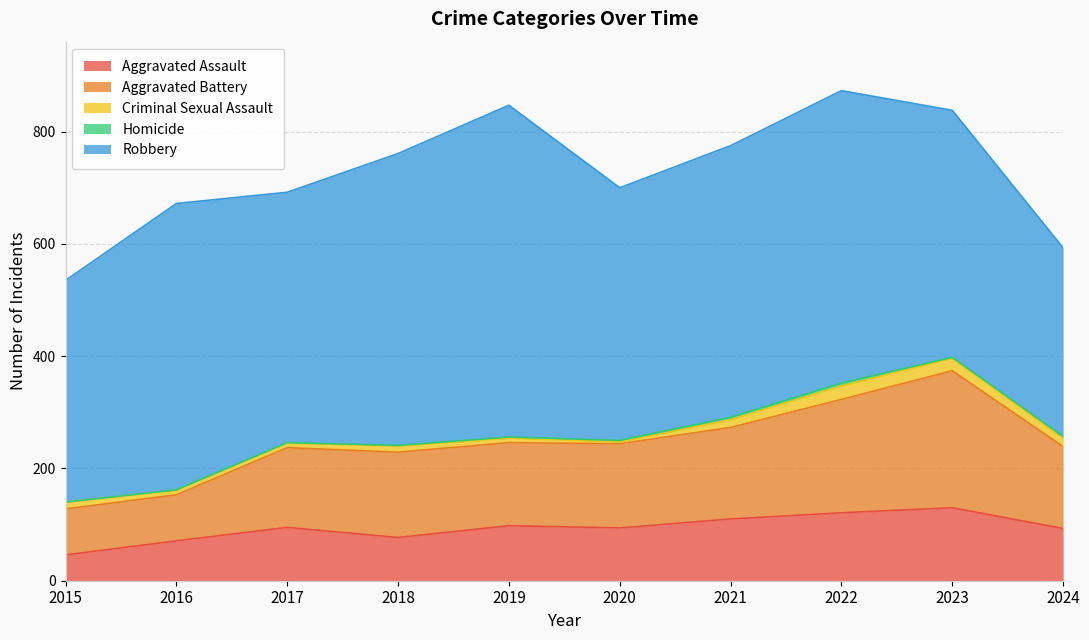

True or false: Aggravated Battery and Aggravated Assault cross at least once.

False